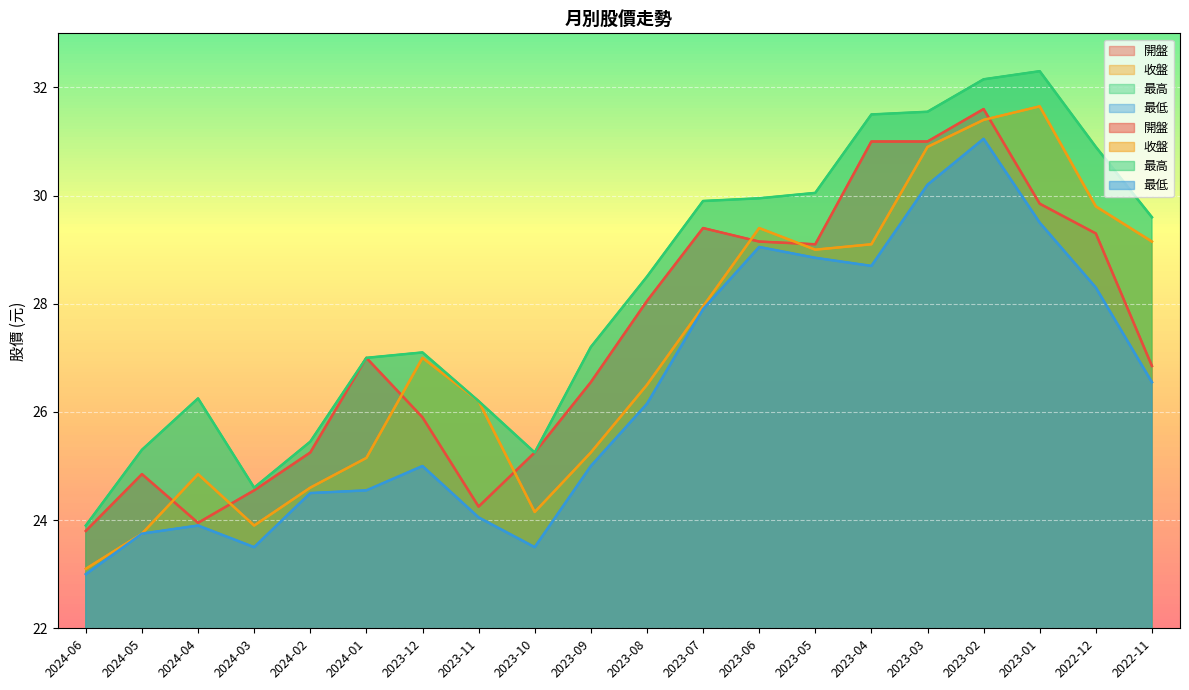

At 2022-11, list the series in order from smallest to largest.

最低, 開盤, 收盤, 最高